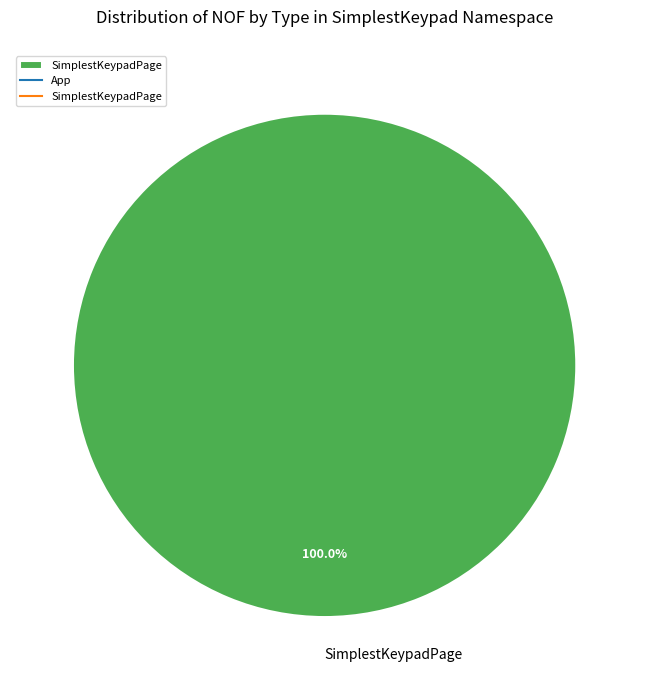

To the nearest percent, what portion does SimplestKeypadPage represent?

100%